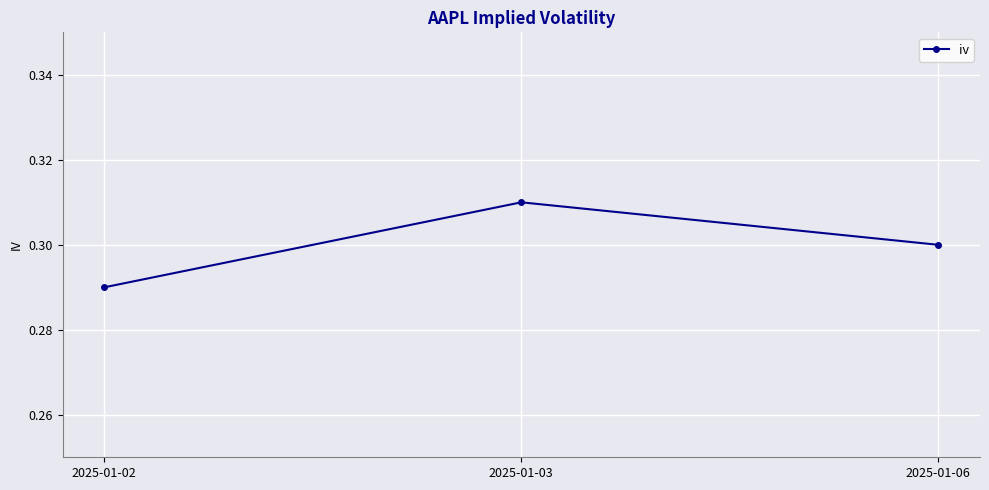

How many values are between 0 and 1?

3